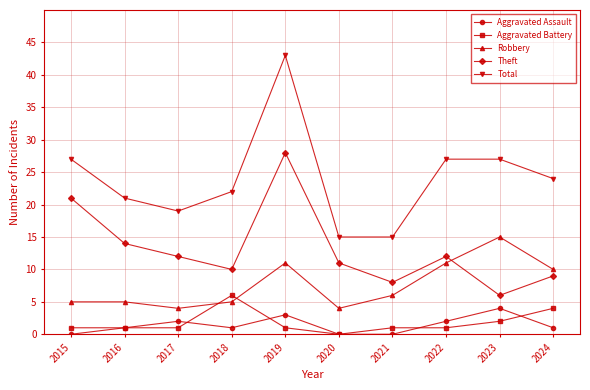

True or false: Aggravated Battery and Total cross at least once.

False